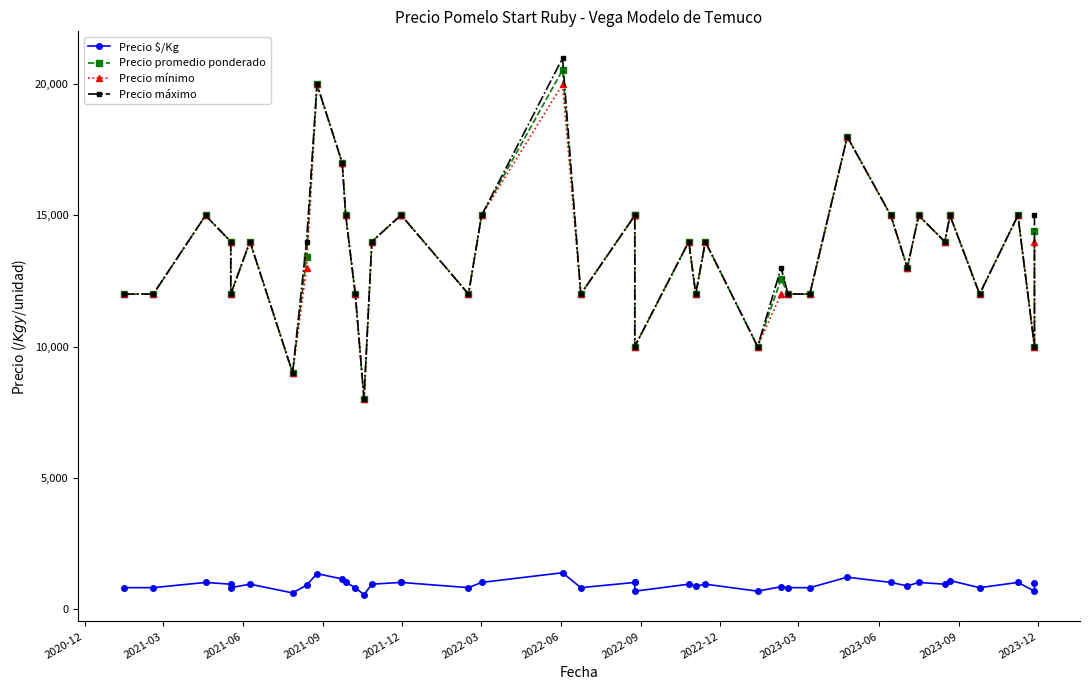

Reading right to left, extract all data points from this chart.

Precio $/Kg: 960	667	1000	800	1071	933	1000	867	1000	1200	800	800	838	667	933	857	933	667	1000	1000	800	1370	1000	800	1000	1000	933	533	800	1000	1133	1333	894	600	933	800	933	1000	800	800
Precio promedio ponderado: 14400	10000	15000	12000	15000	14000	15000	13000	15000	18000	12000	12000	12571	10000	14000	12000	14000	10000	15000	15000	12000	20545	15000	12000	15000	15000	14000	8000	12000	15000	17000	20000	13412	9000	14000	12000	14000	15000	12000	12000
Precio mínimo: 14000	10000	15000	12000	15000	14000	15000	13000	15000	18000	12000	12000	12000	10000	14000	12000	14000	10000	15000	15000	12000	20000	15000	12000	15000	15000	14000	8000	12000	15000	17000	20000	13000	9000	14000	12000	14000	15000	12000	12000
Precio máximo: 15000	10000	15000	12000	15000	14000	15000	13000	15000	18000	12000	12000	13000	10000	14000	12000	14000	10000	15000	15000	12000	21000	15000	12000	15000	15000	14000	8000	12000	15000	17000	20000	14000	9000	14000	12000	14000	15000	12000	12000